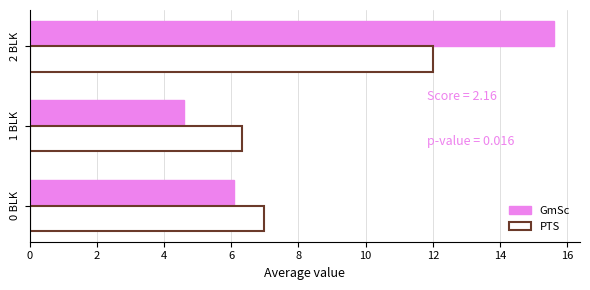

Rank the categories by GmSc value from lowest to highest.

1 BLK, 0 BLK, 2 BLK